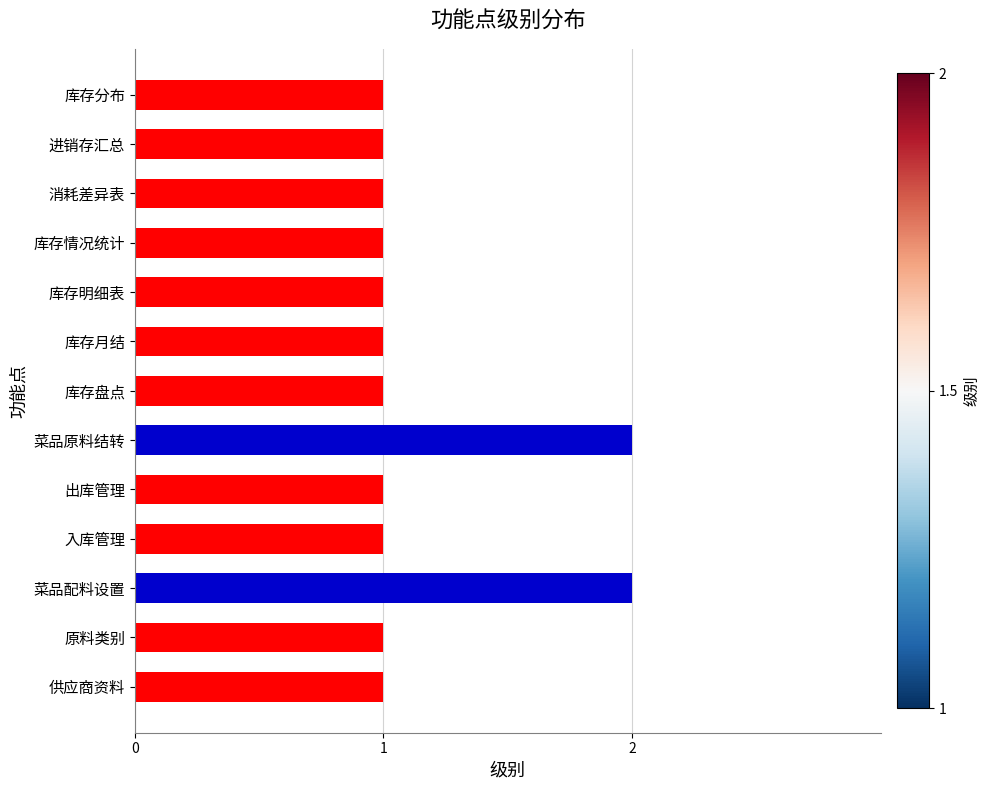

True or false: the data shows 1 at 进销存汇总.

True